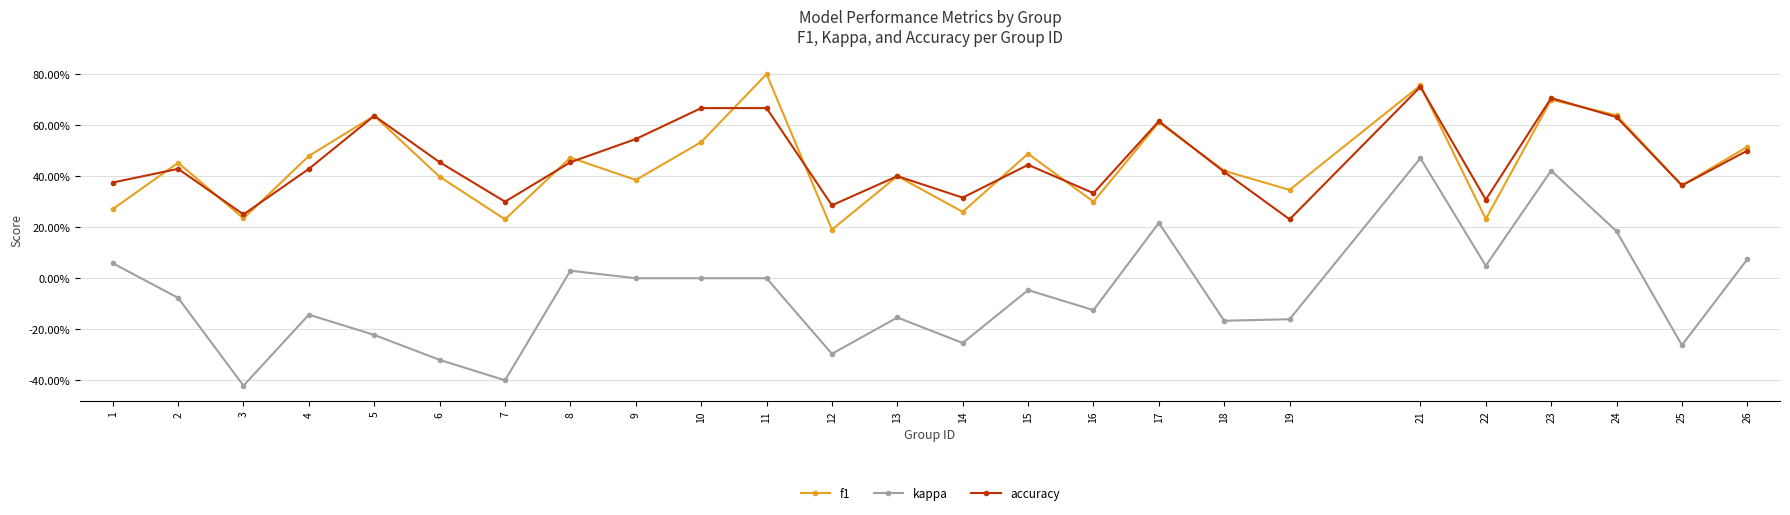

Is it true that accuracy equals 0.4 at 18?

True